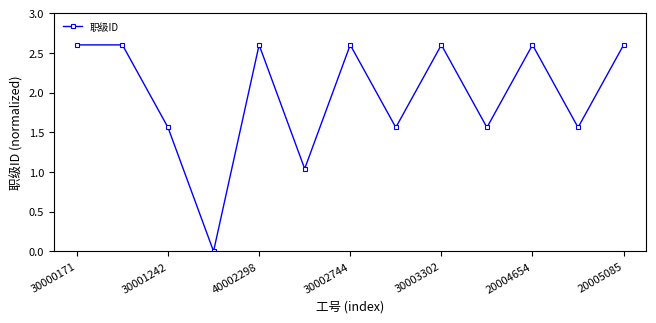

What is the maximum value shown in the chart?

2.6